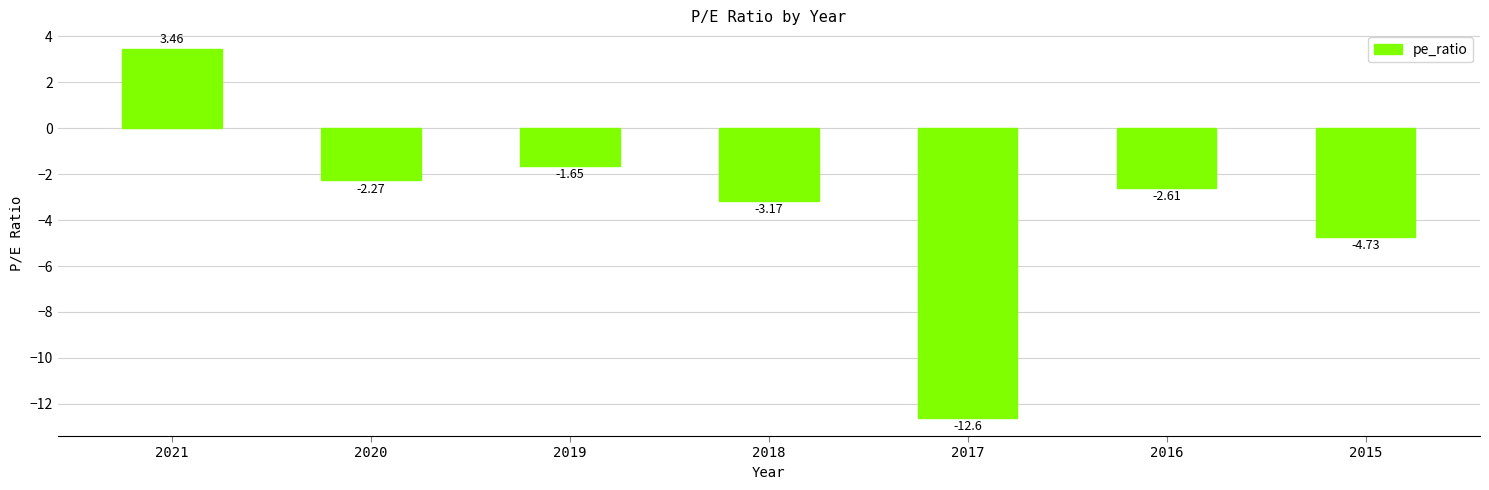

What is the average value?

-3.4